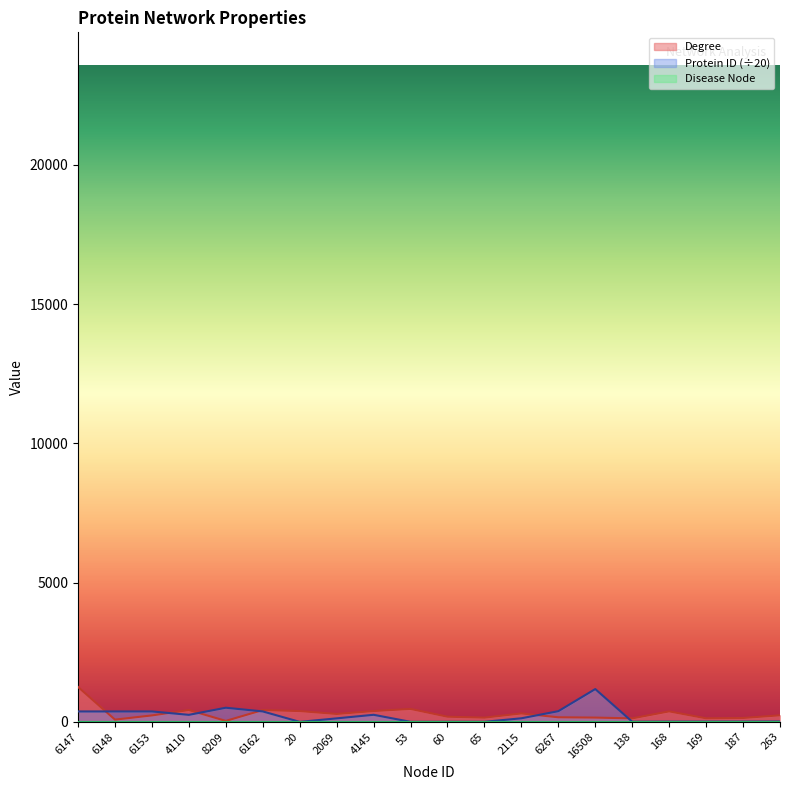

Does the chart display data point markers on the line(s)?

No